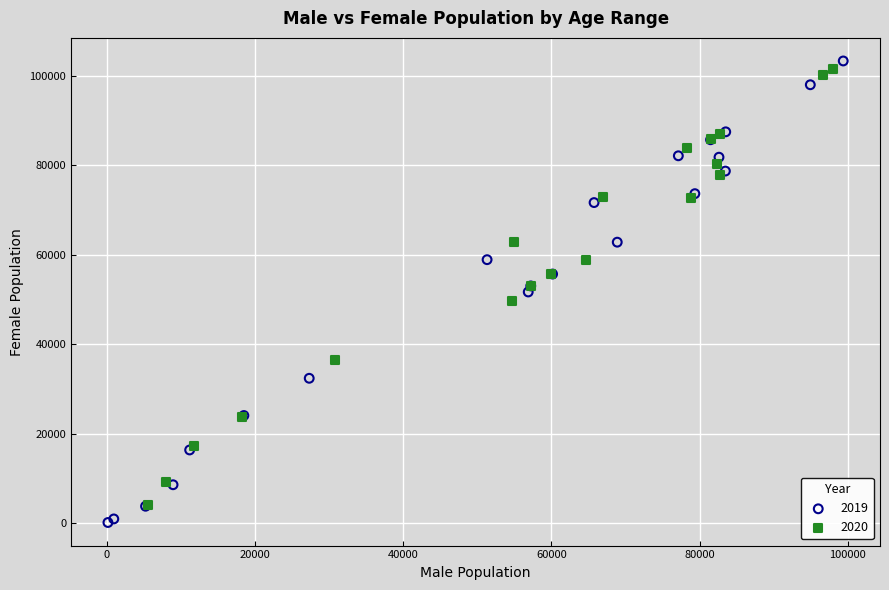

Which series contains the highest Y value?

2019